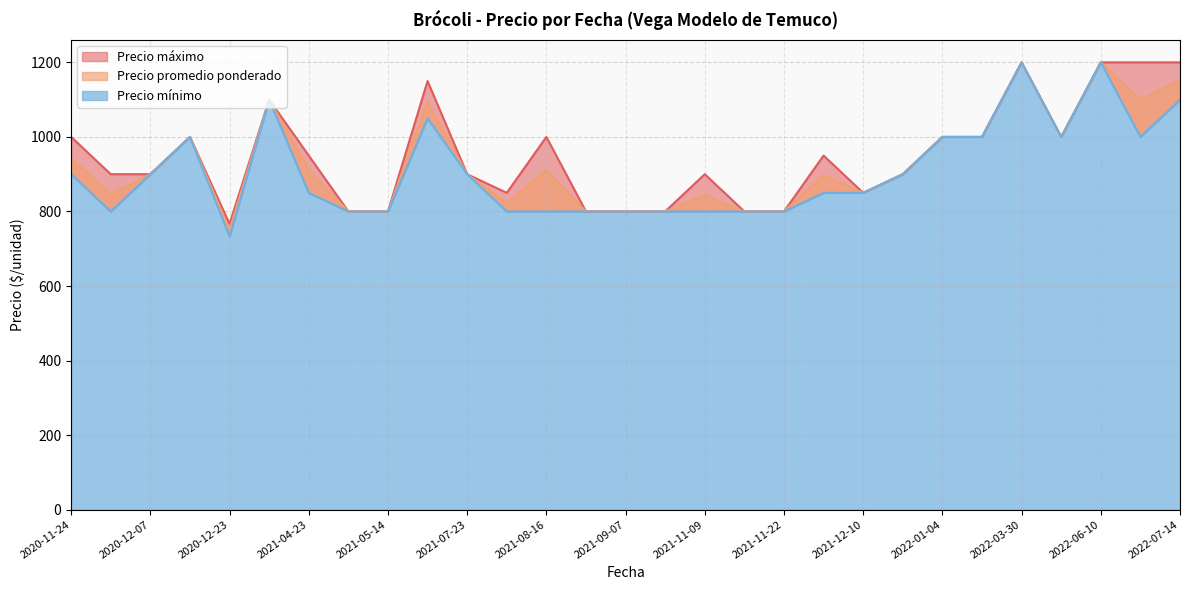

Which has a higher value, 2020-11-24 or 2020-12-21?

2020-12-21